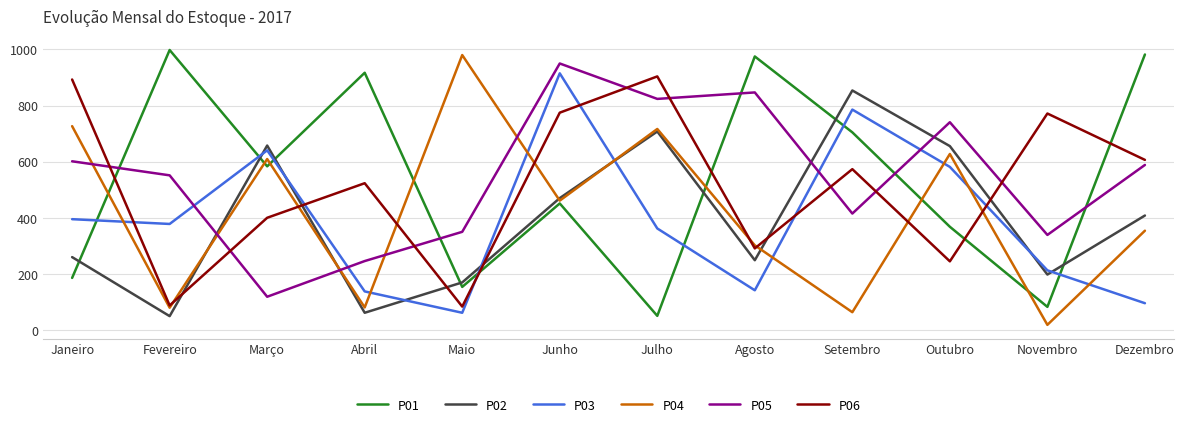

At which category does P01 reach its first local peak?

Fevereiro